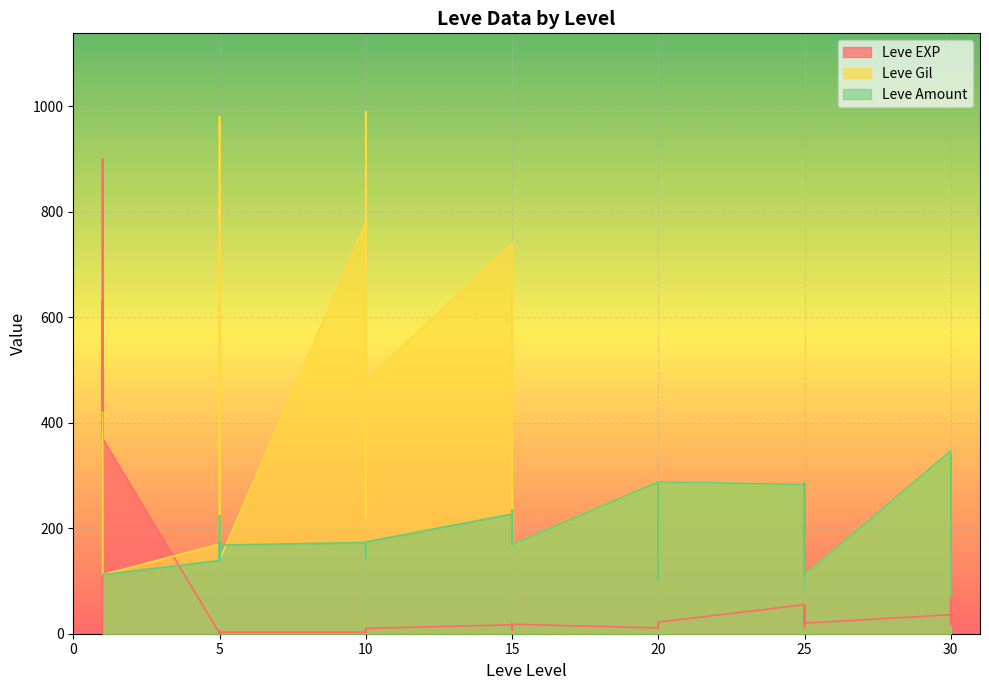

Count the number of categories in the chart.

40